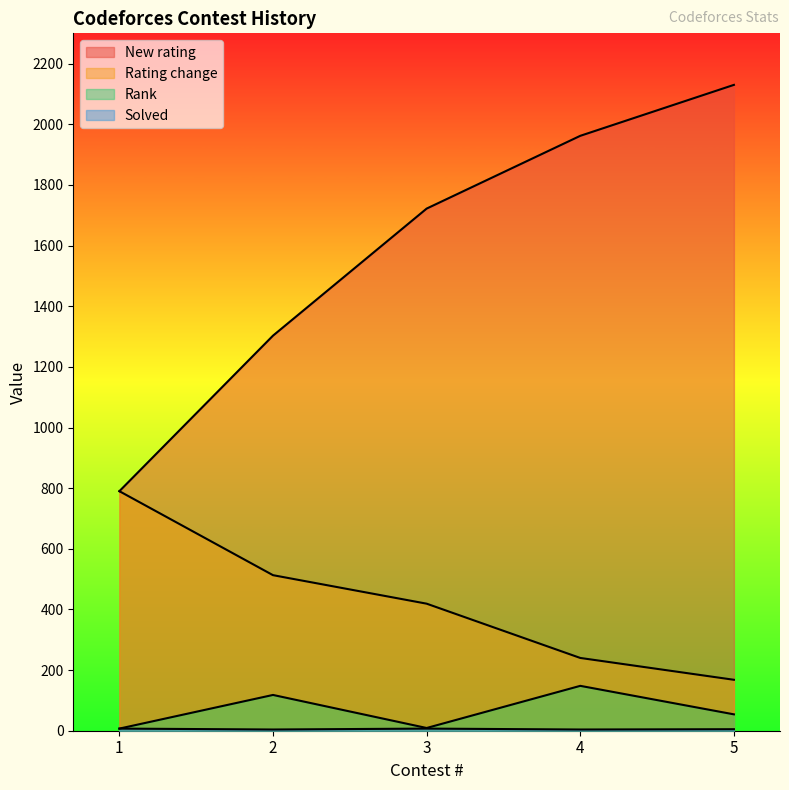

The Rank series shows 54 at 5. True or false?

True